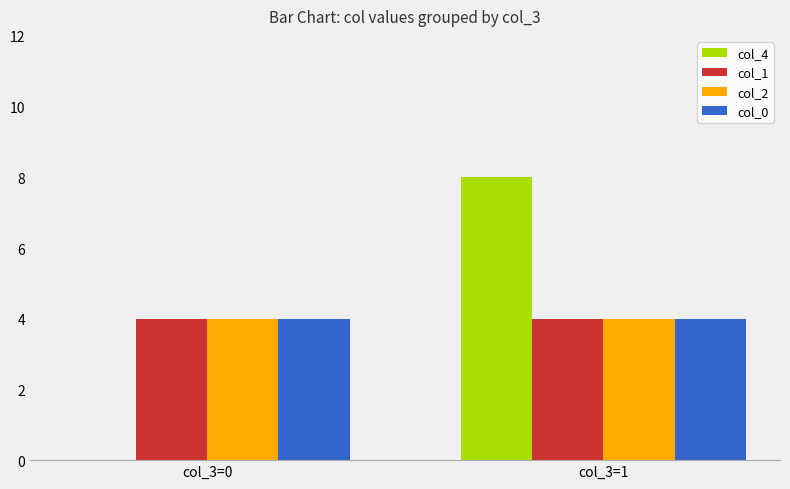

What is the spread (max minus min) of values at col_3=0?

4